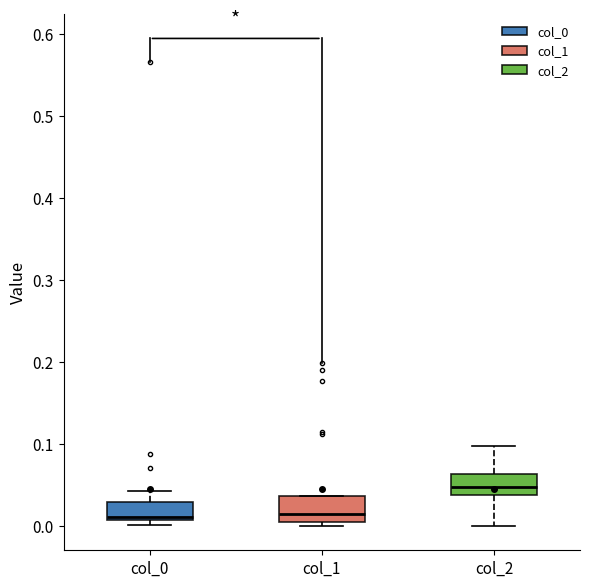

Reading left to right, transcribe this box plot: for each box, give where its median line is, the range the box spans, and where its two whiskers end, as read against the y-axis. The values are not printed on the chart, so give them approximately, as read against the axis.

col_0: median 0.01 (just above the box's lower edge), box 0.01 to 0.03, whiskers 0.00 to 0.04
col_1: median 0.01 (just above the box's lower edge), box 0.01 to 0.04, whiskers 0.00 to 0.04
col_2: median 0.05, box 0.04 to 0.06, whiskers 0.00 to 0.10